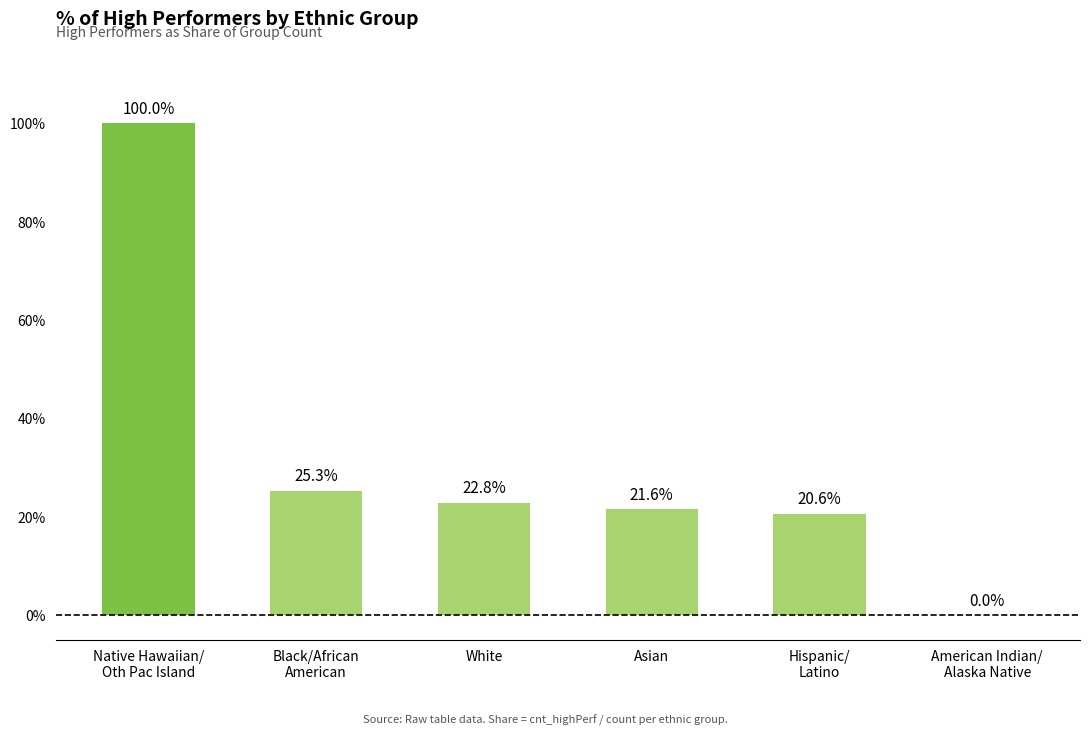

At which label is the value closest to 0?

American Indian/
Alaska Native